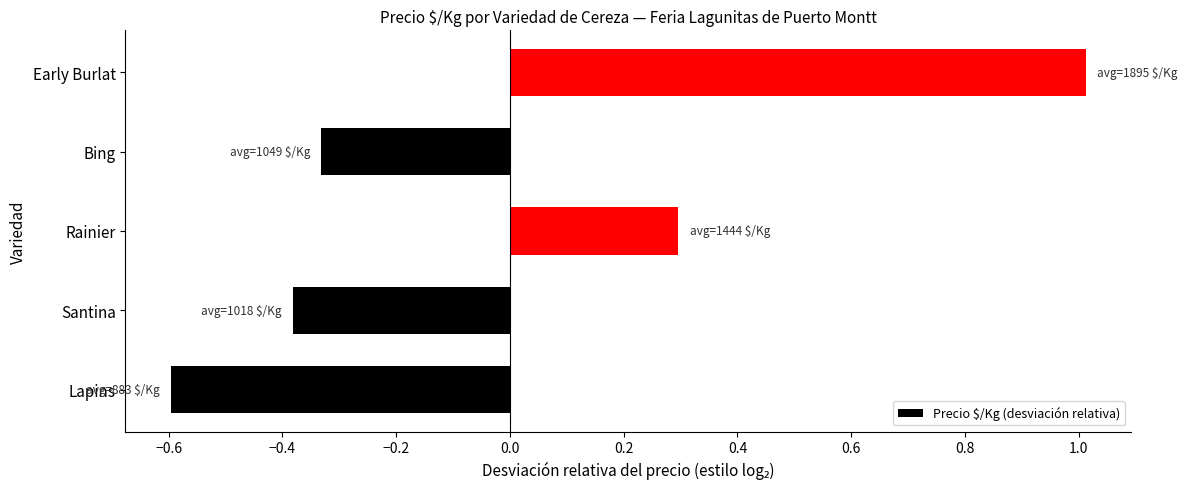

Between Bing and Rainier, which is larger?

Rainier